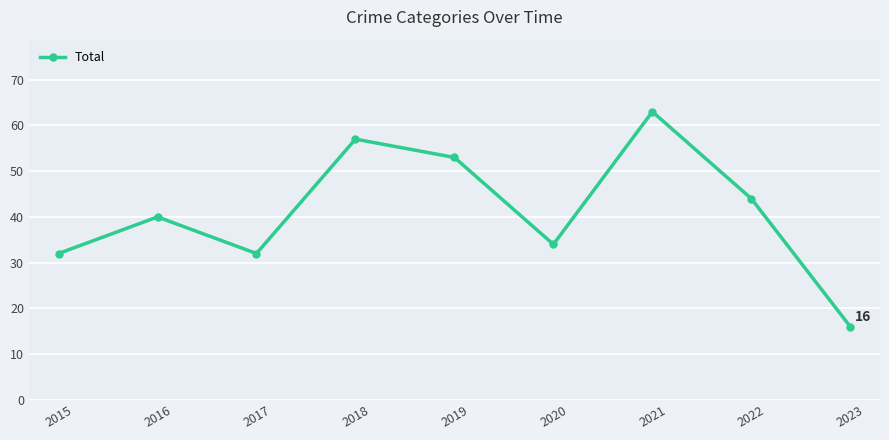

Between 2020 and 2023, which is larger?

2020